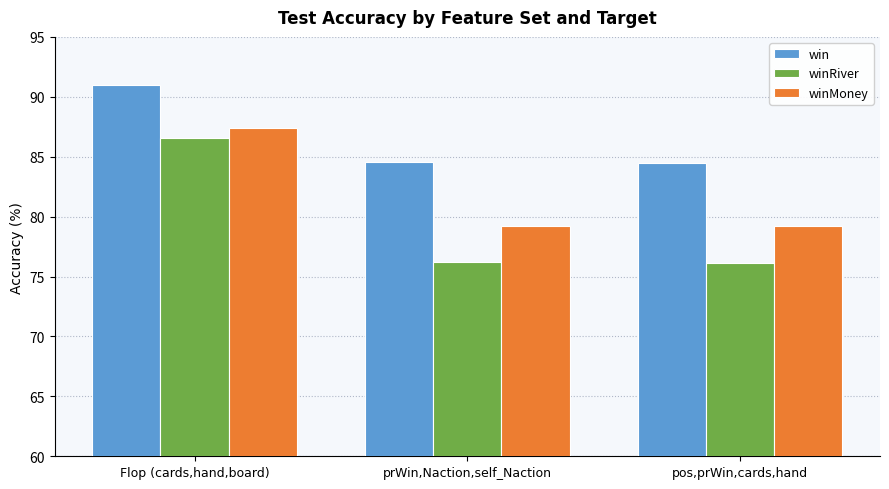

What is the difference between the second highest and minimum values in the win series?

0.1